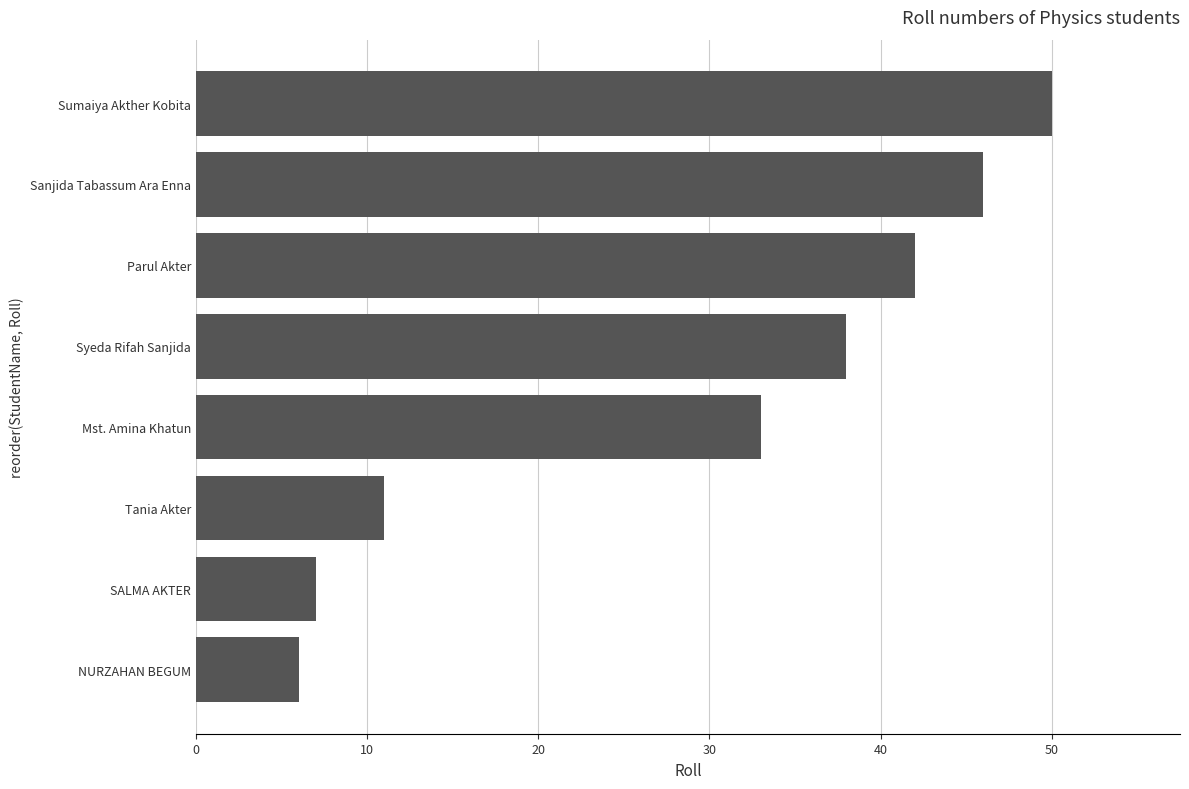

List the labels in order of value, largest first.

Sumaiya Akther Kobita, Sanjida Tabassum Ara Enna, Parul Akter, Syeda Rifah Sanjida, Mst. Amina Khatun, Tania Akter, SALMA AKTER, NURZAHAN BEGUM